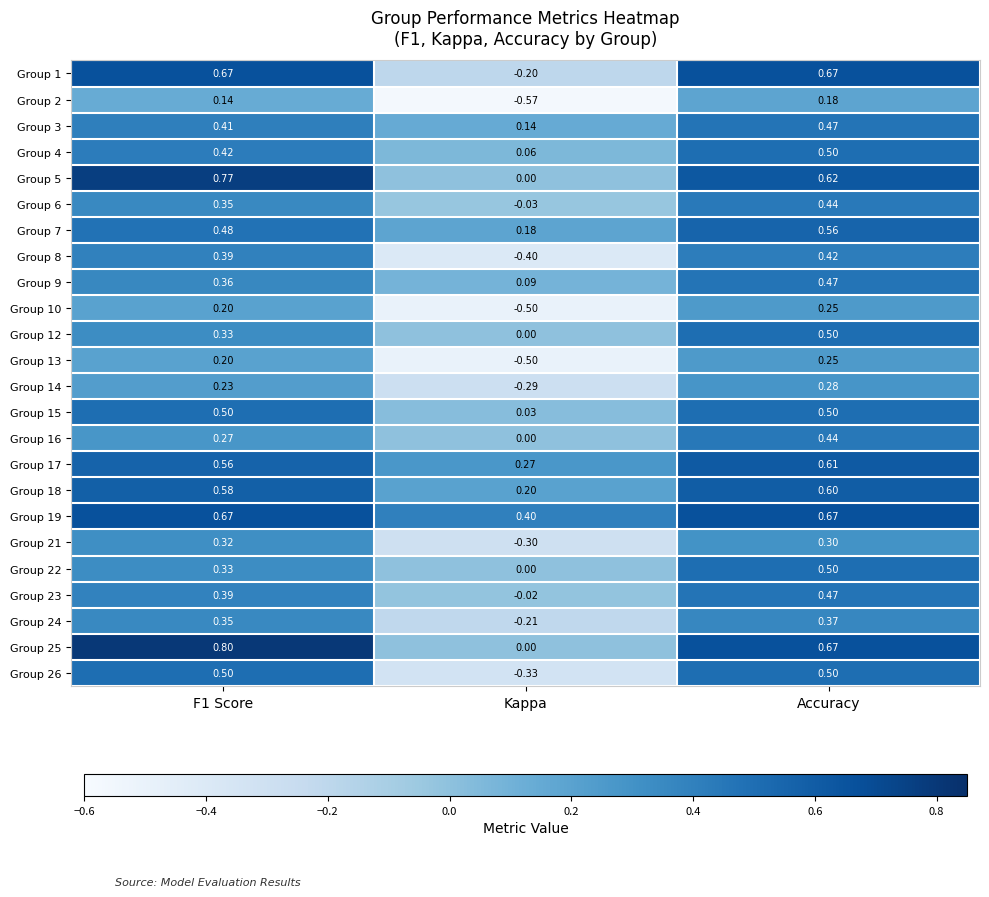

Where is Group 17 nearest to the value 0?

Kappa